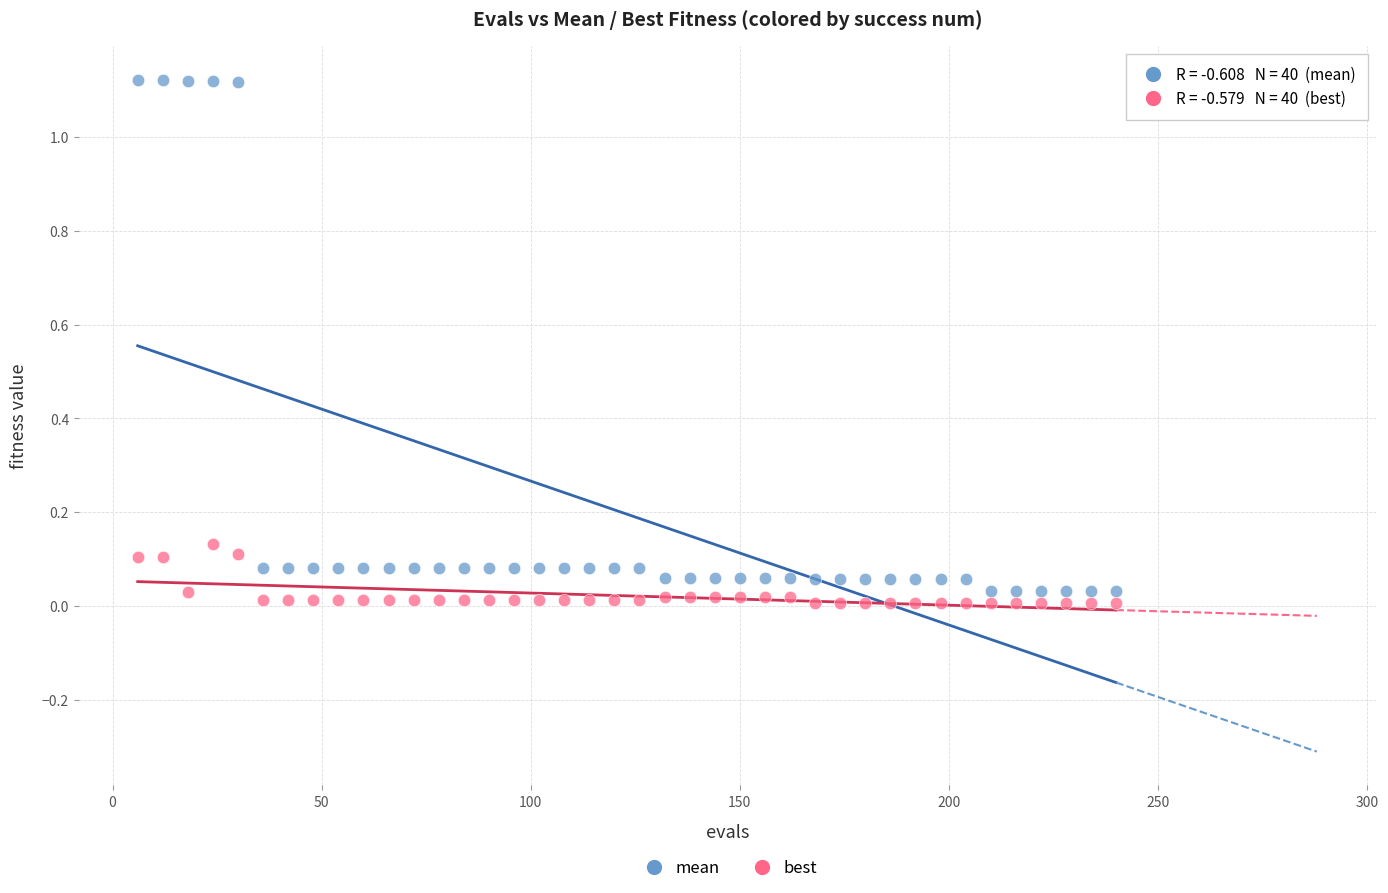

Across all data points, what is the range of X values (max minus min)?

234.0